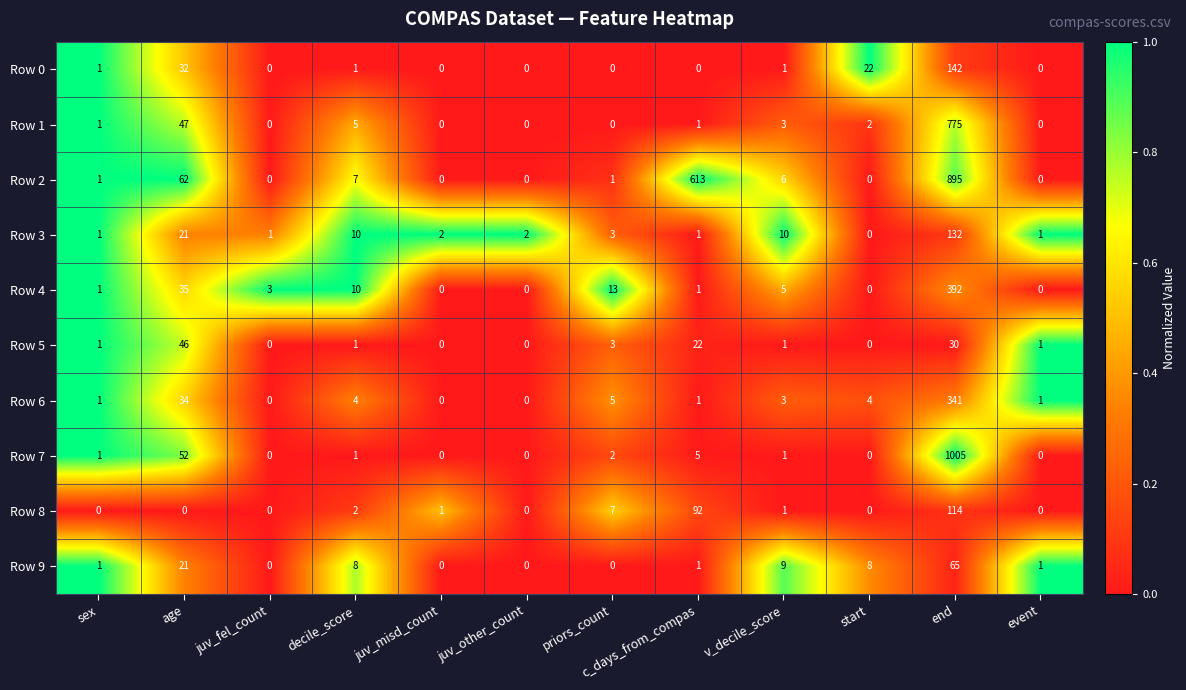

How many data points does each series have?

12